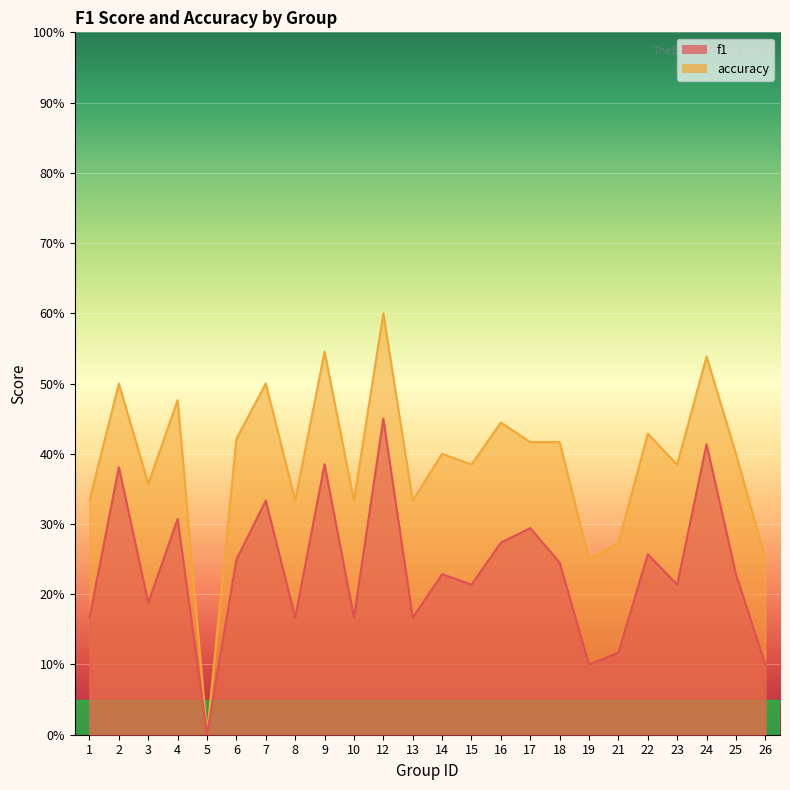

The f1 series shows 0.2 at 15. True or false?

True